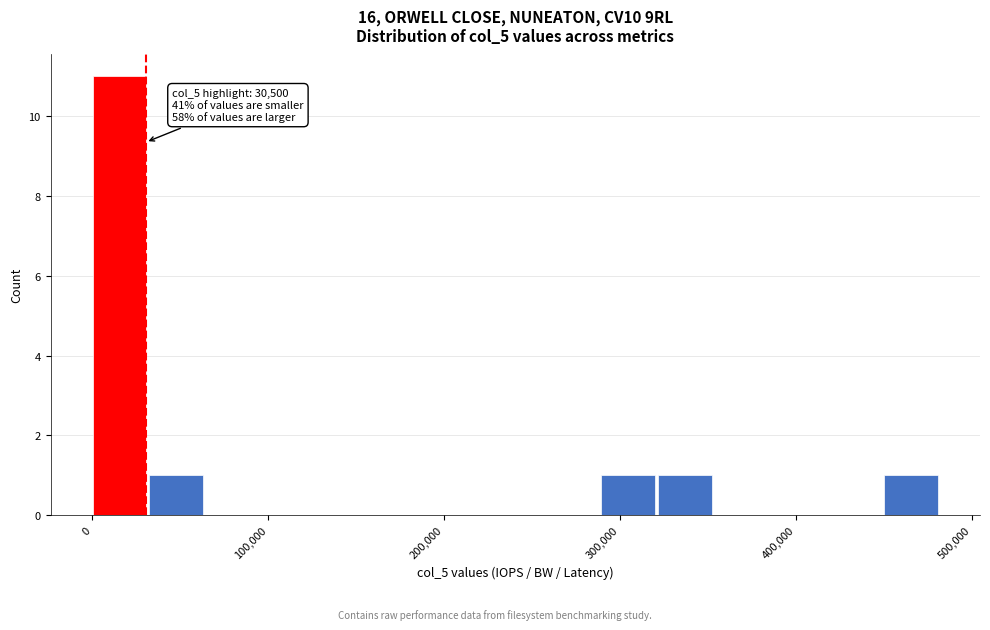

Around what value on the x-axis is the tallest bar? Give the approximate position of its centre, as read against the axis.

20000